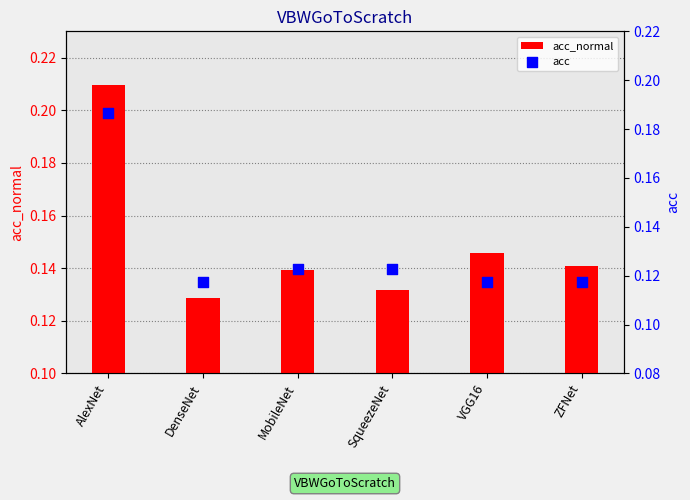

Which series contains the lowest Y value?

acc